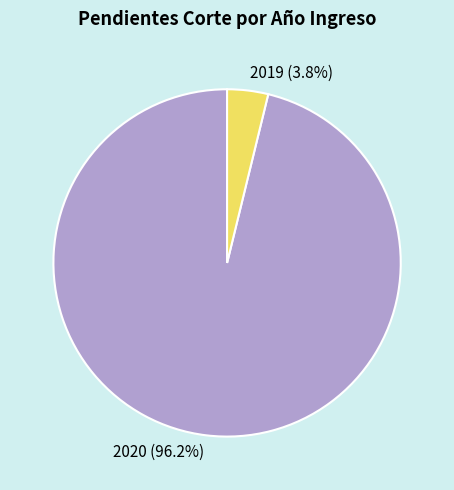

Combined, what portion of the pie is 2020 and 2019?

100.0%